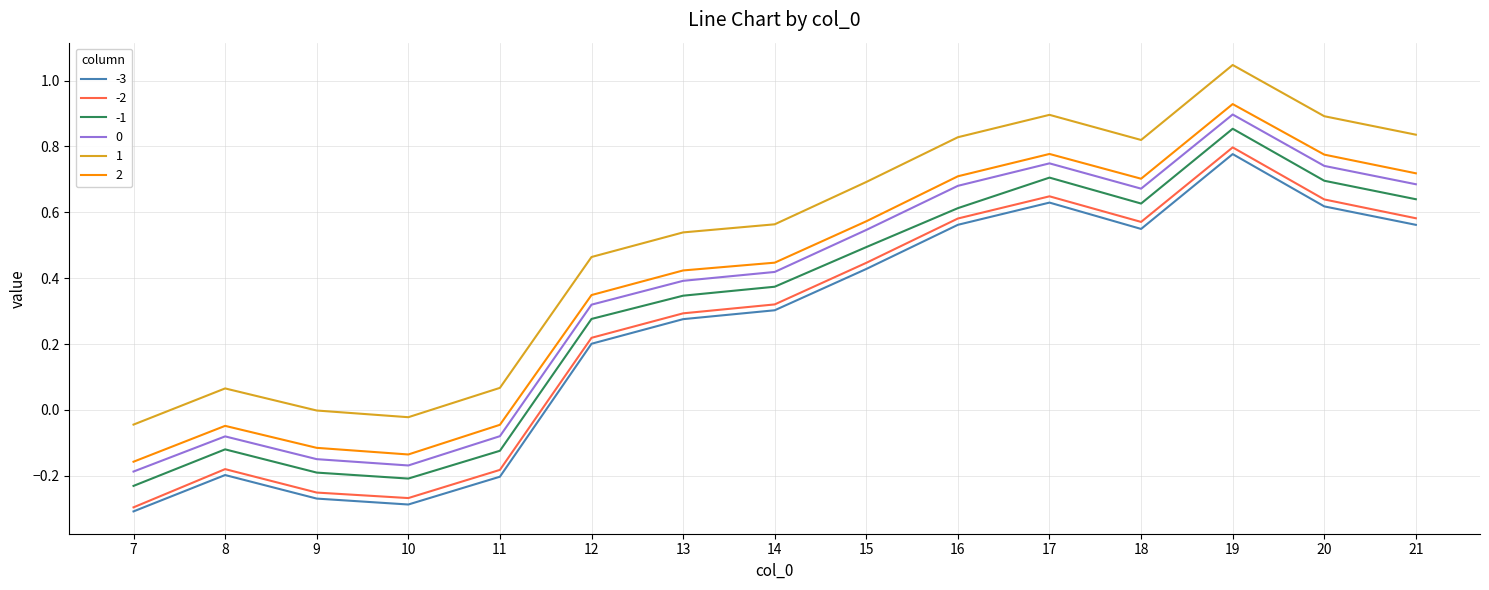

What is the total value across all series at 16?

4.0